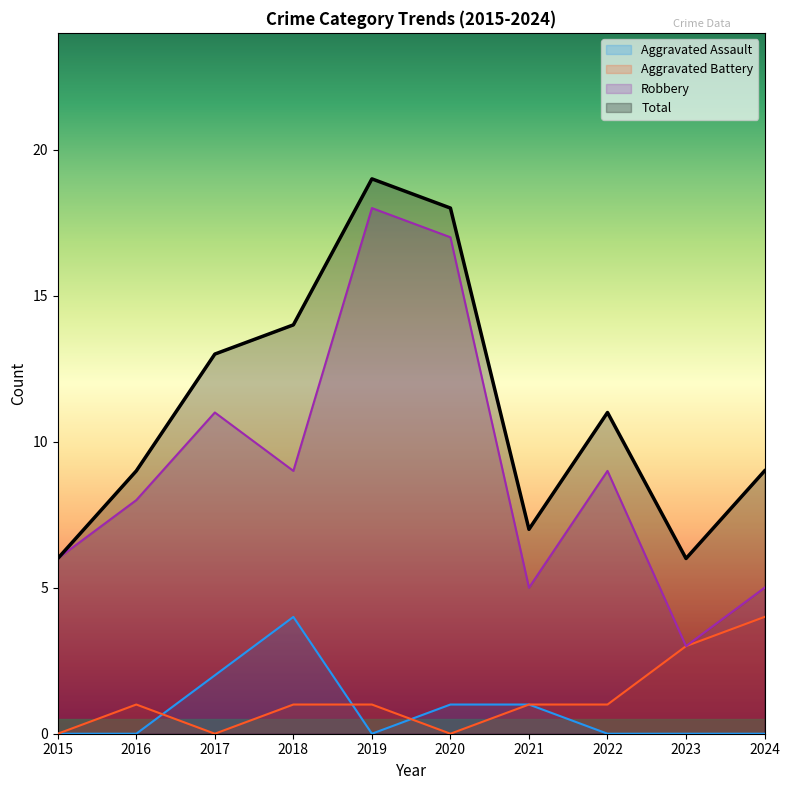

At which label does Total first exceed 11?

2017